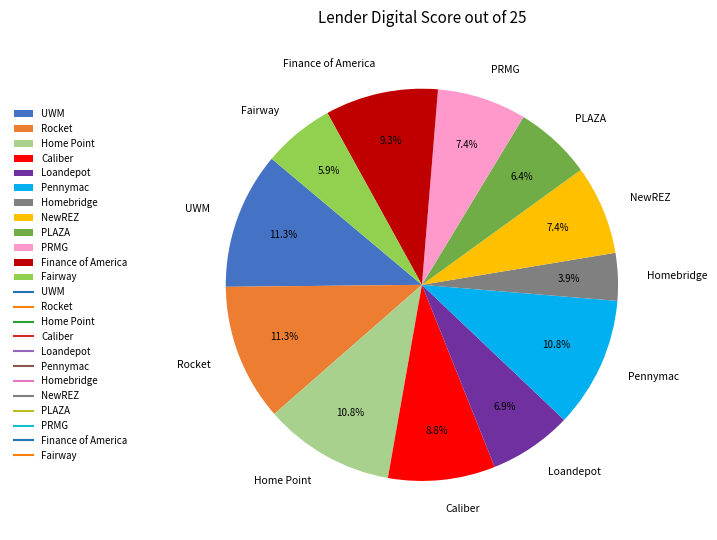

To the nearest percent, what is the difference between the largest and smallest slice percentages?

7%